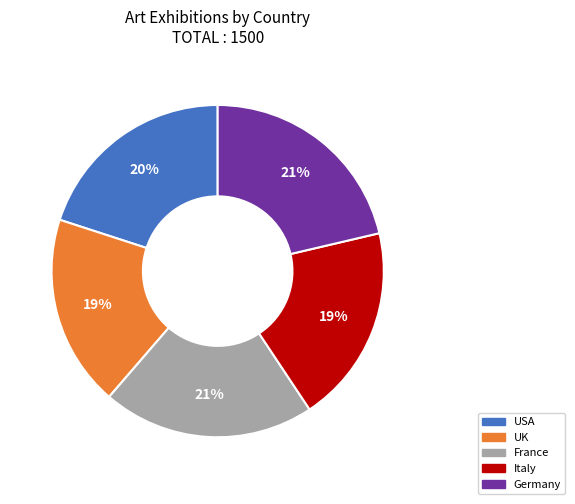

To the nearest percent, what is the difference between the USA and France slice percentages?

1%